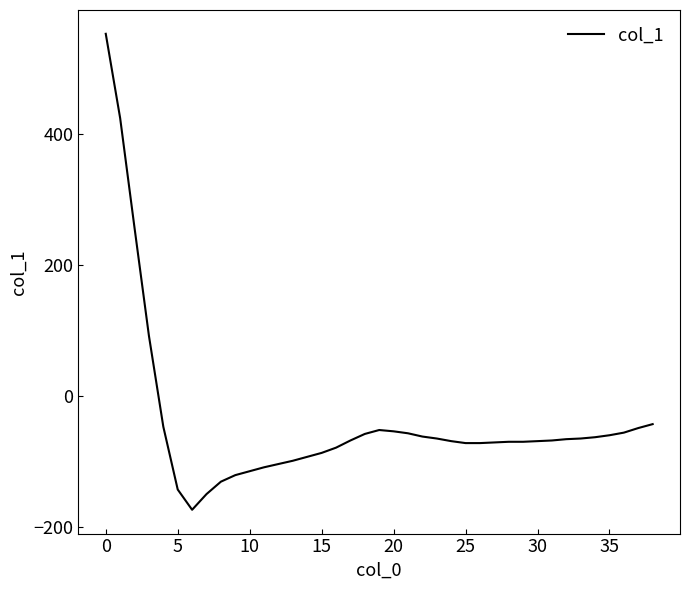

What is the greatest value displayed?

554